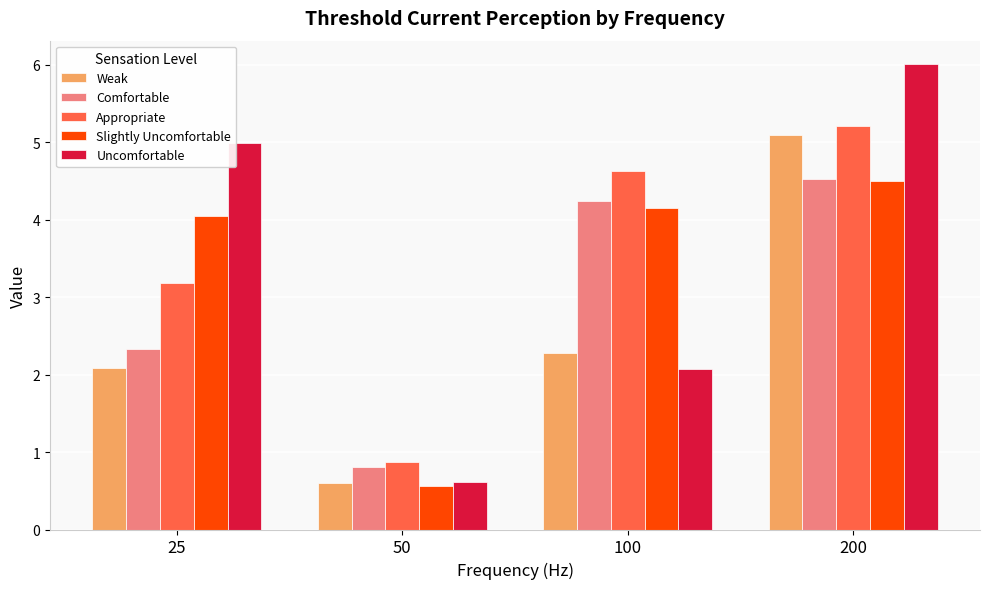

What is the smallest value displayed?

0.6